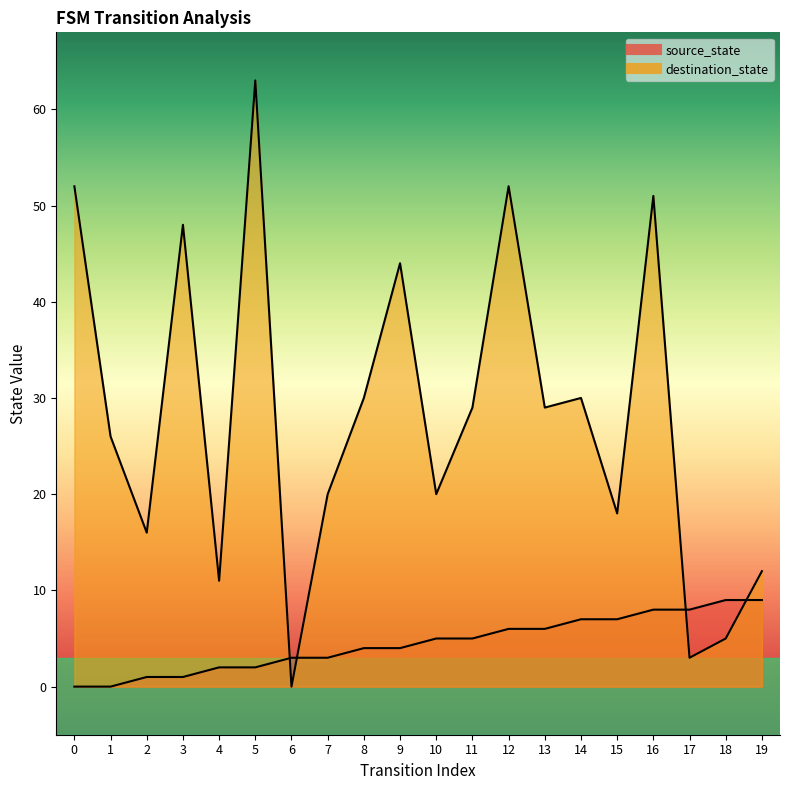

At which category is the sum across all series the highest?

5